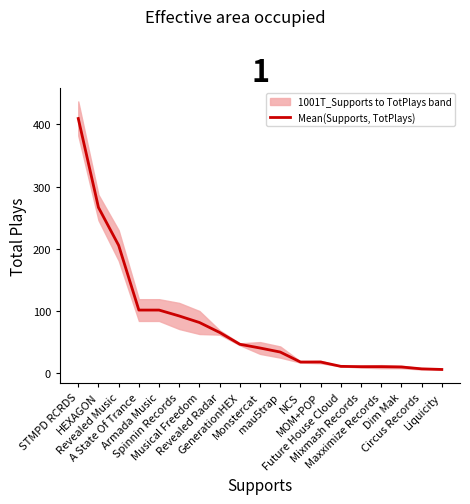

What is the average value?

80.8